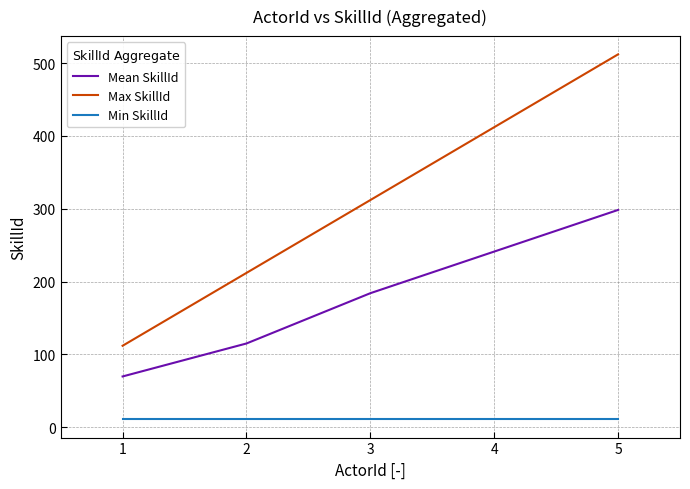

What is the difference between the maximum and minimum values in the Max SkillId series?

400.0